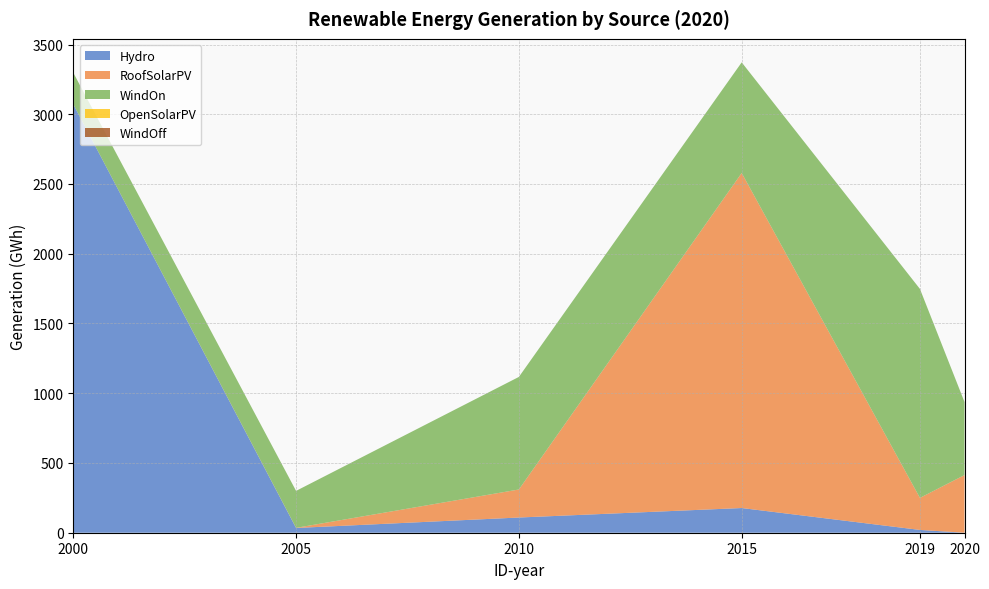

Reading left to right, extract all data points from this chart.

Hydro: 2000=3072.0	2005=34.0	2010=109.0	2015=177.0	2019=20.0	2020=0.0
RoofSolarPV: 2000=0.0	2005=1.0	2010=201.0	2015=2402.0	2019=229.8	2020=413.2
WindOn: 2000=226.0	2005=265.0	2010=807.0	2015=793.0	2019=1498.0	2020=524.0
OpenSolarPV: 2000=0.0	2005=0.0	2010=0.0	2015=0.0	2019=0.0	2020=0.0
WindOff: 2000=0.0	2005=0.0	2010=0.0	2015=0.0	2019=0.0	2020=0.0